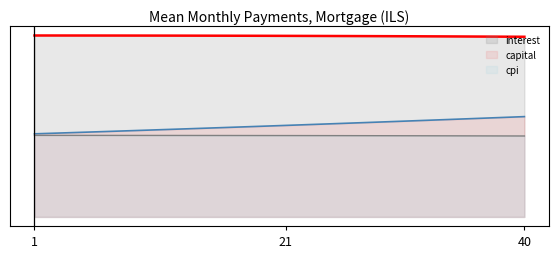

Is the value of cpi at 35 greater than the value of interest at 10?

No